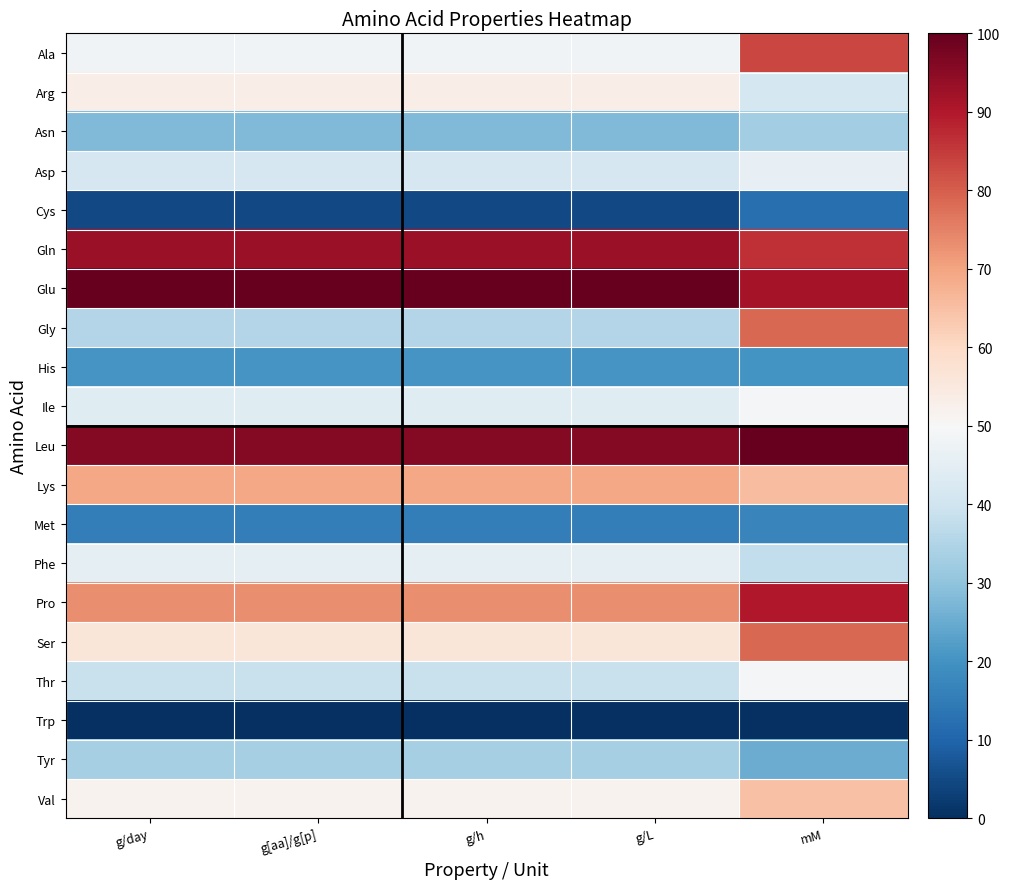

Which series has the largest total across all categories?

Glu